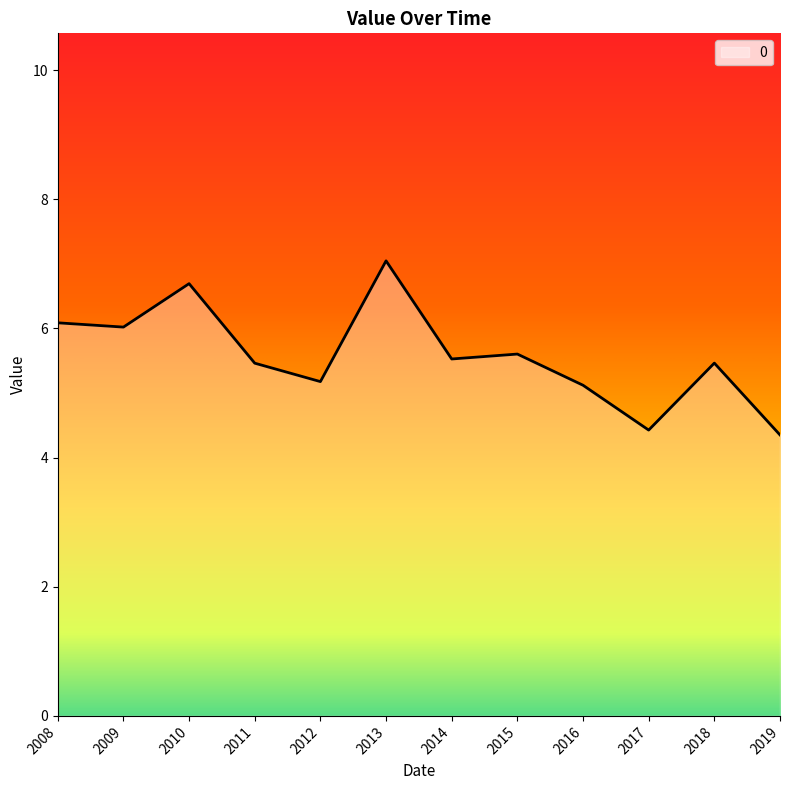

Count the number of data series in this chart.

1